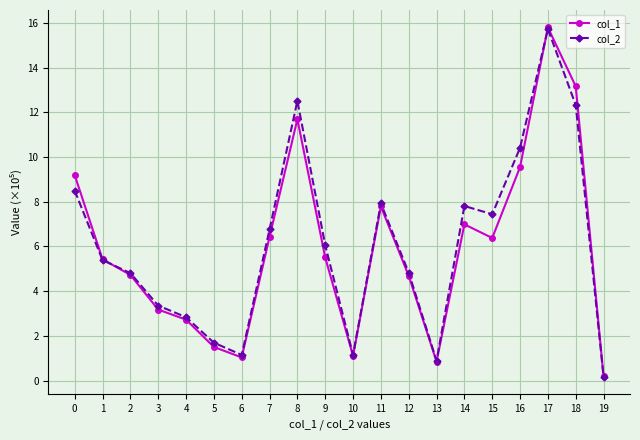

The col_2 series shows 7.1 at 1. True or false?

False